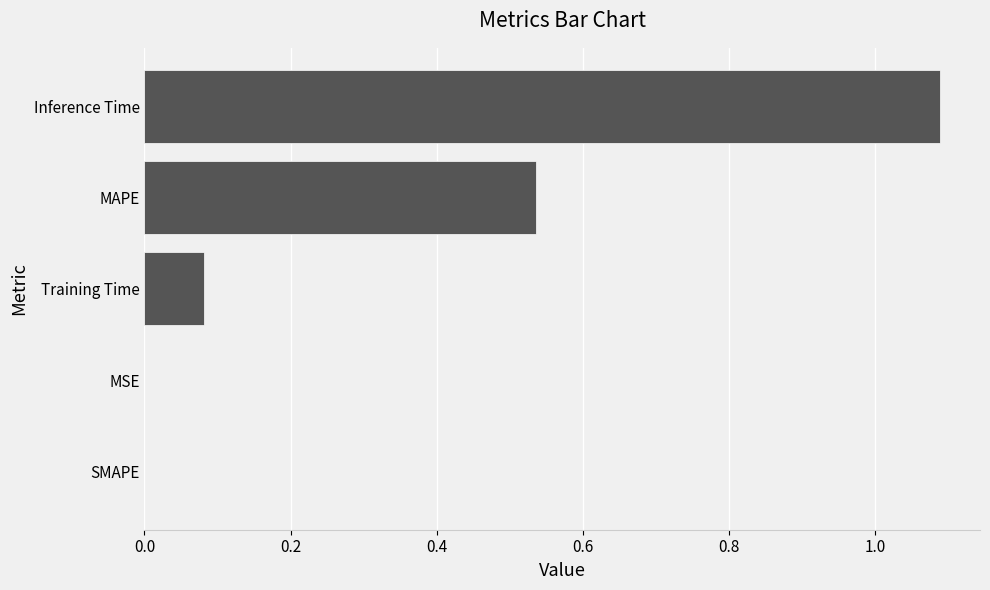

How many data points does each series have?

5